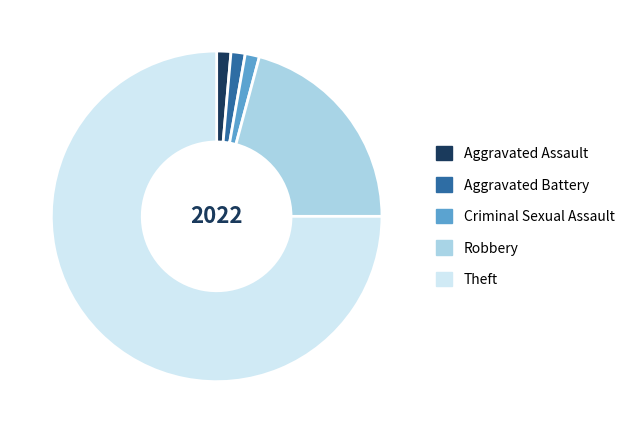

Which slice is the largest?

Theft